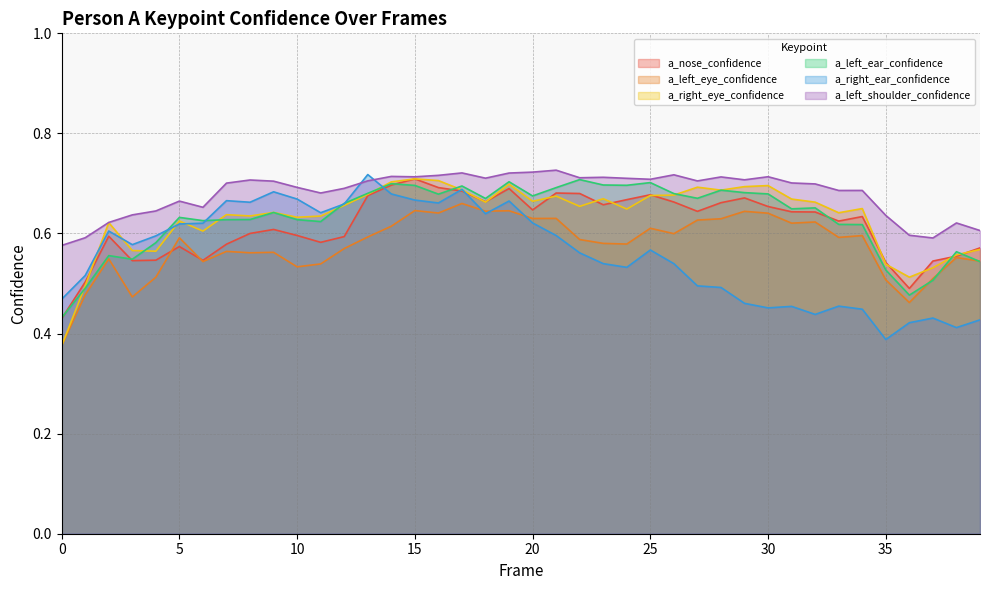

What is the lowest value of the a_left_shoulder_confidence series?

0.6